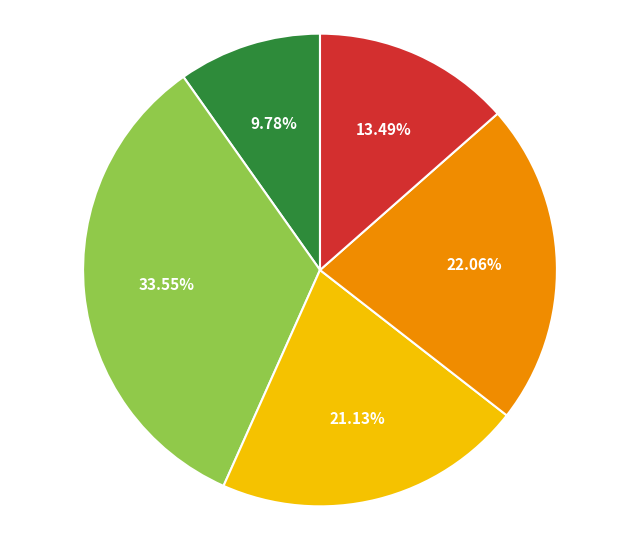

Is there any slice that represents more than half of the pie?

No